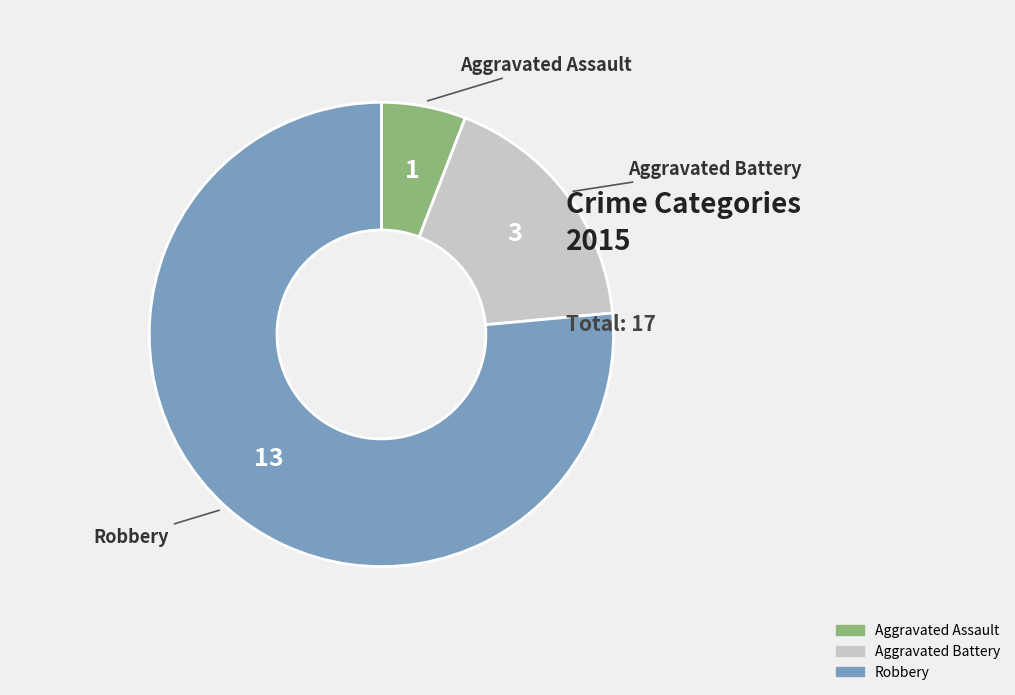

Is it true that Aggravated Assault is 1% of the pie?

False